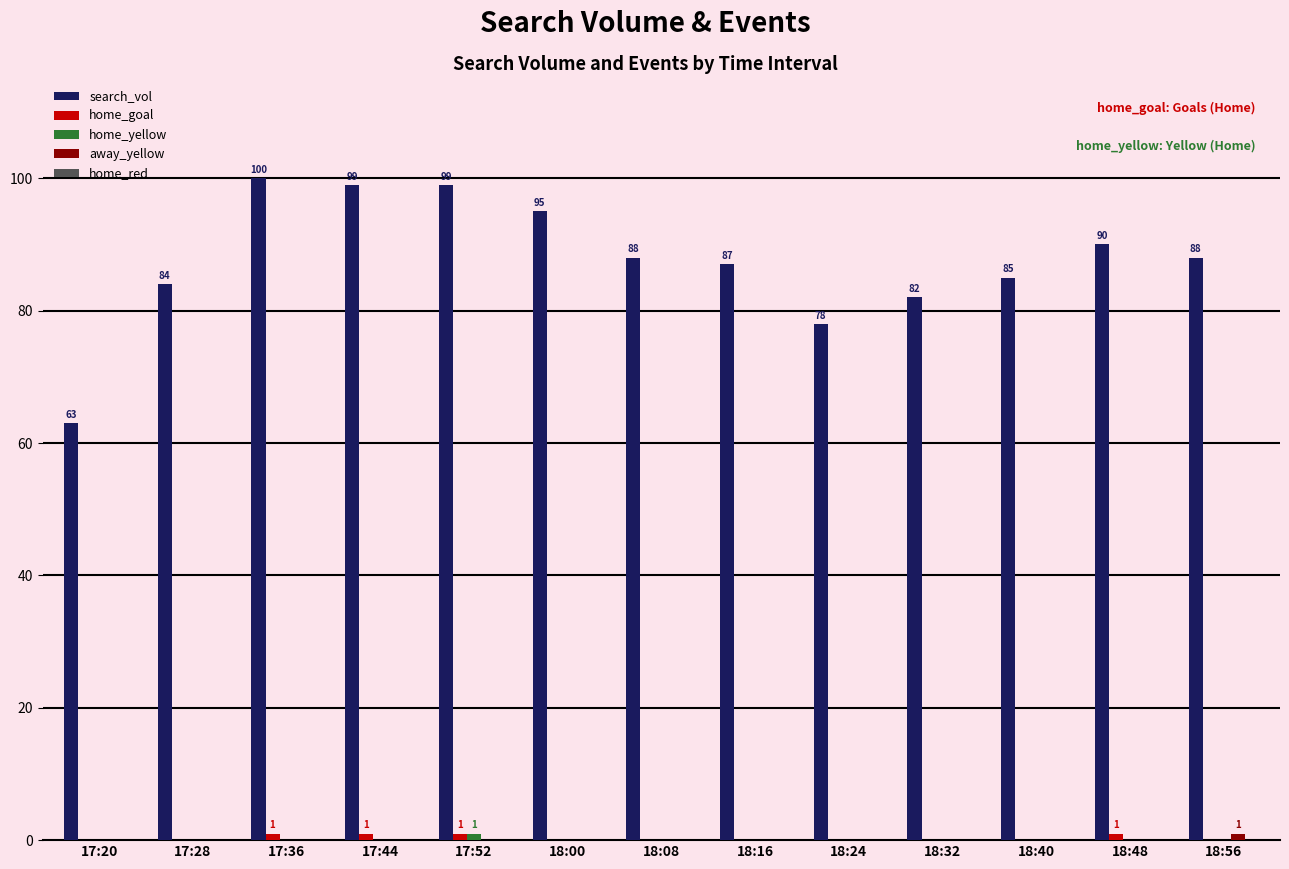

Count the number of categories in the chart.

13